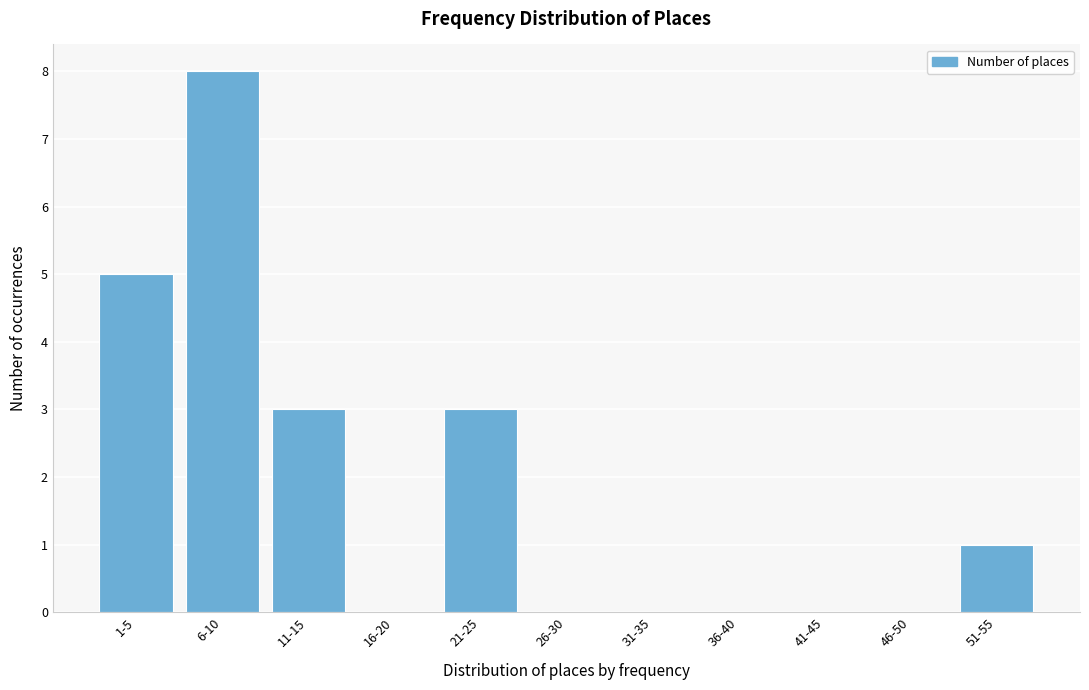

Reading left to right, extract all data points from this chart.

1-5=5	6-10=8	11-15=3	16-20=0	21-25=3	26-30=0	31-35=0	36-40=0	41-45=0	46-50=0	51-55=1